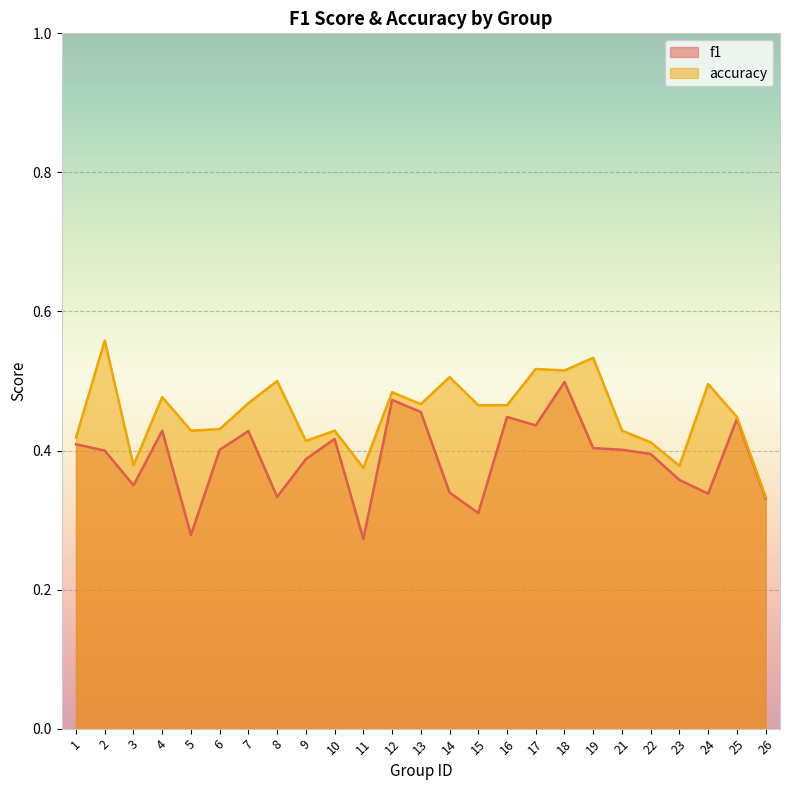

Reading right to left, transcribe all the data shown in this chart.

f1: 26=0.3	25=0.4	24=0.3	23=0.4	22=0.4	21=0.4	19=0.4	18=0.5	17=0.4	16=0.4	15=0.3	14=0.3	13=0.5	12=0.5	11=0.3	10=0.4	9=0.4	8=0.3	7=0.4	6=0.4	5=0.3	4=0.4	3=0.3	2=0.4	1=0.4
accuracy: 26=0.3	25=0.4	24=0.5	23=0.4	22=0.4	21=0.4	19=0.5	18=0.5	17=0.5	16=0.5	15=0.5	14=0.5	13=0.5	12=0.5	11=0.4	10=0.4	9=0.4	8=0.5	7=0.5	6=0.4	5=0.4	4=0.5	3=0.4	2=0.6	1=0.4